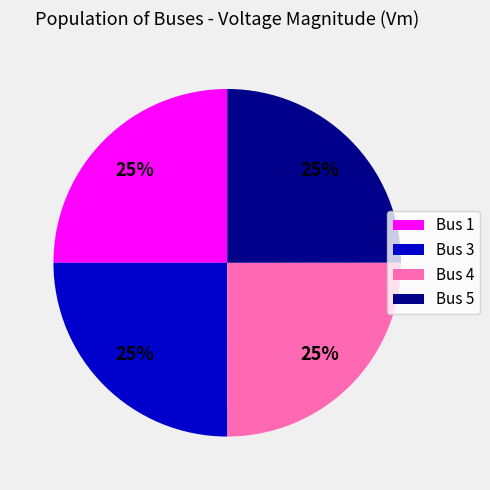

The Bus 5 slice represents 25% of the pie. True or false?

True